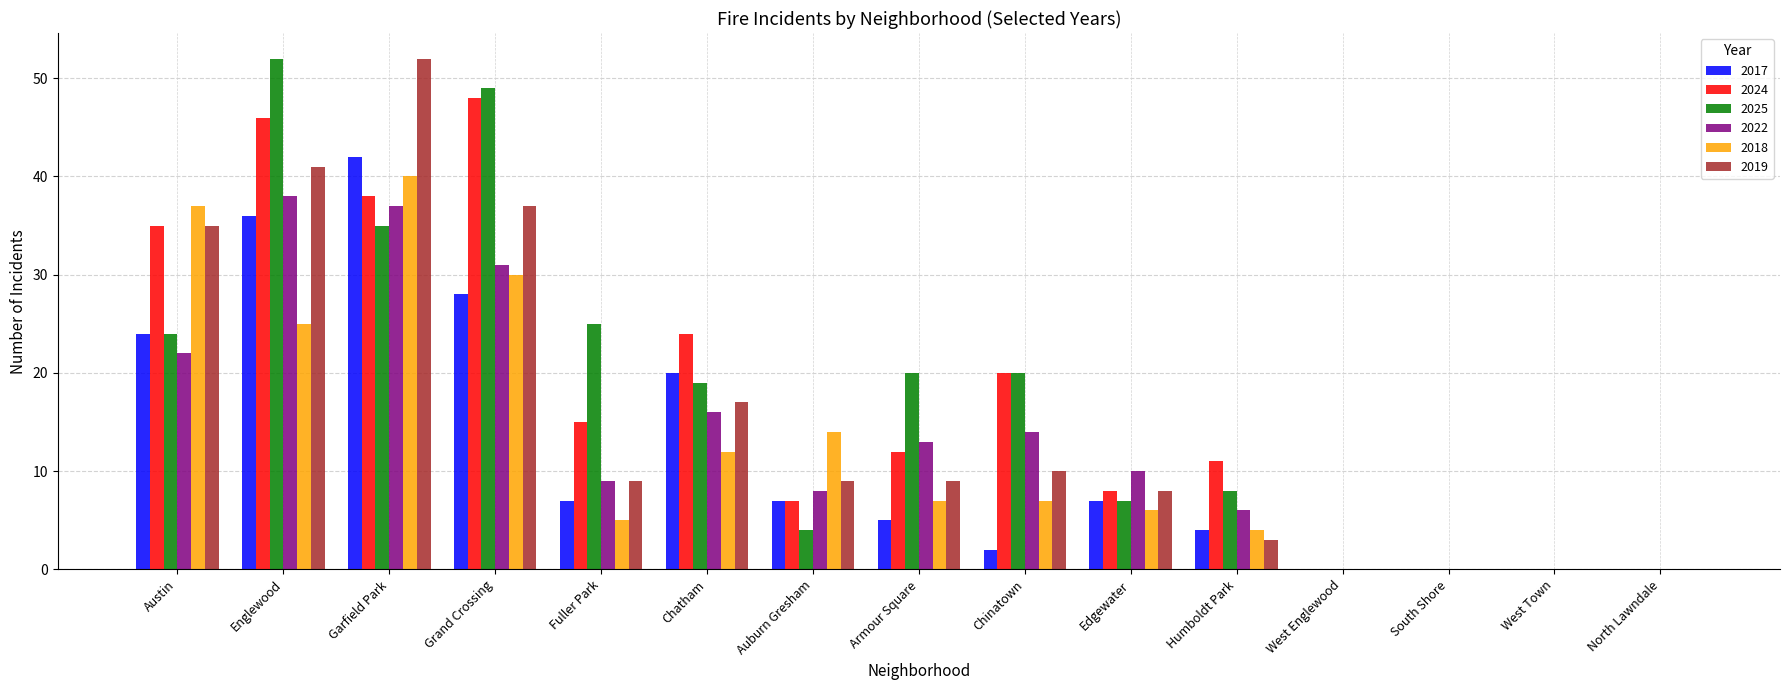

Is the value of 2019 at Humboldt Park greater than the value of 2017 at Auburn Gresham?

No